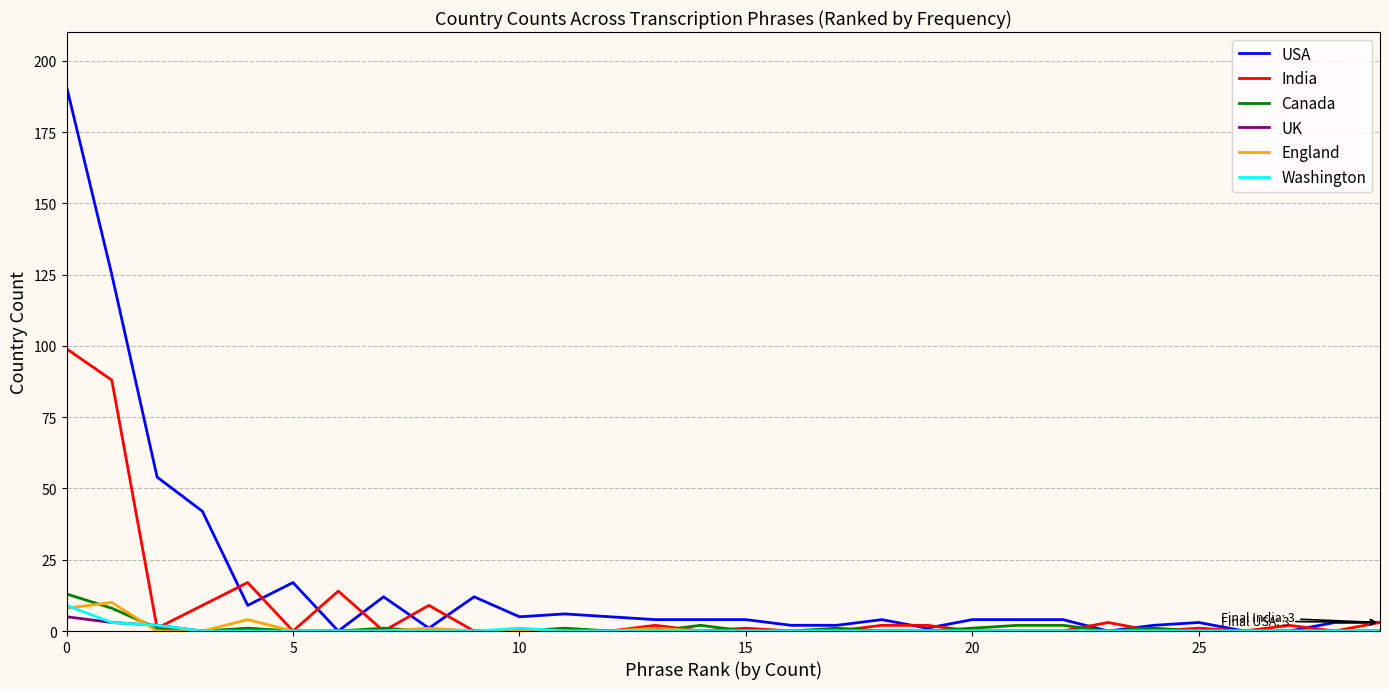

What is the greatest value displayed?

191